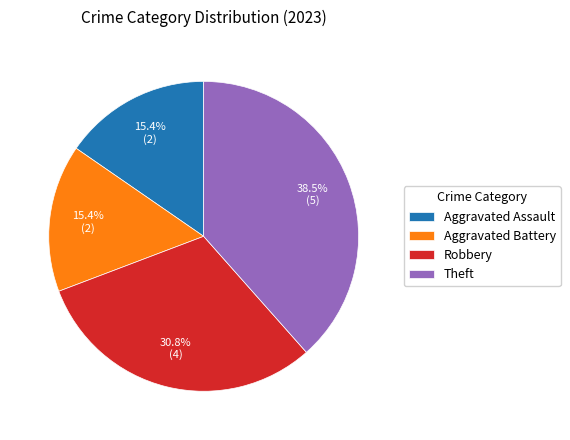

Does any single category account for the majority?

No